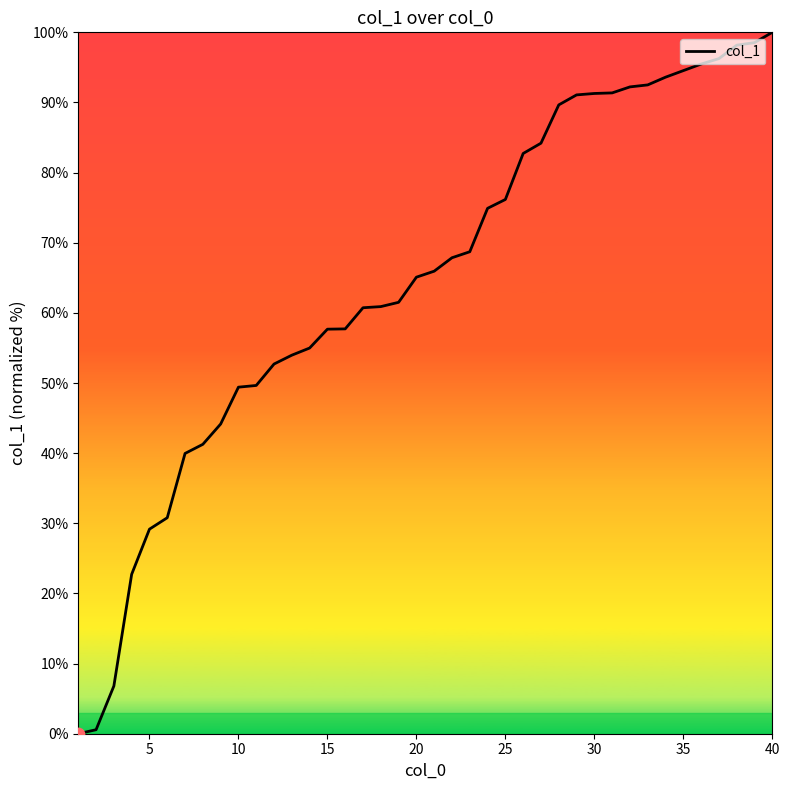

What is the difference between the maximum and minimum values?

100.0